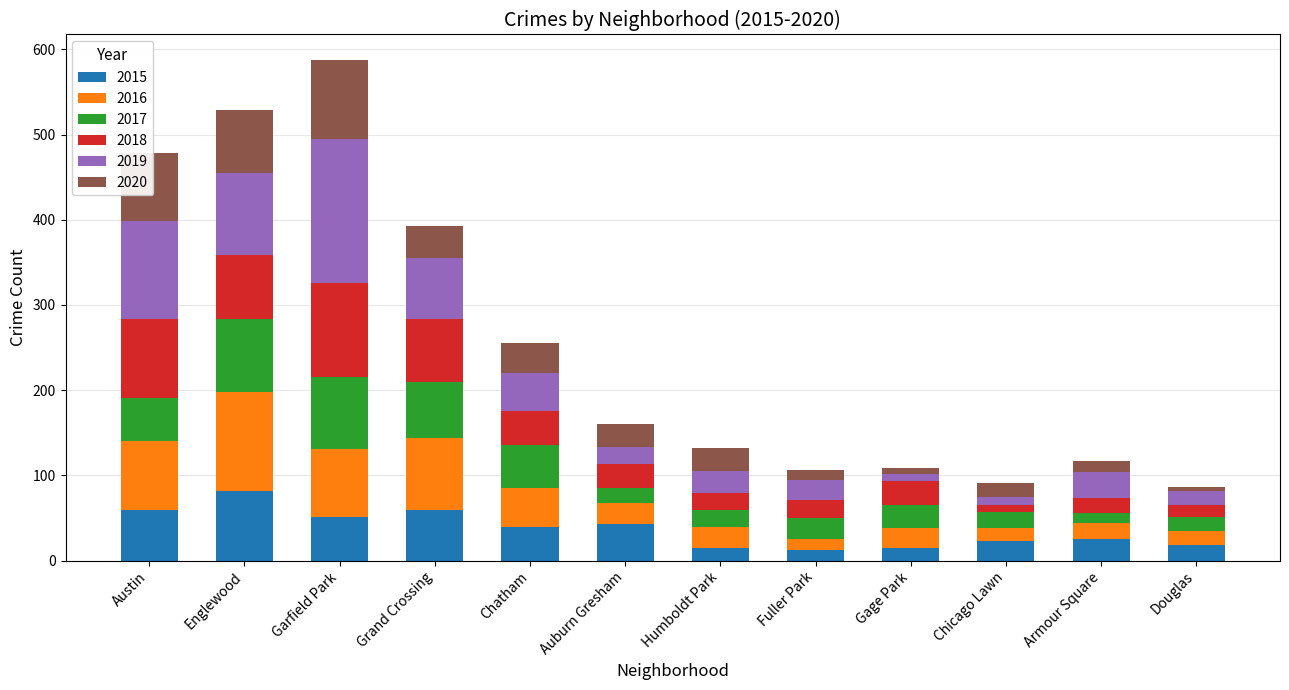

The value of 2015 at Douglas is 18. True or false?

True